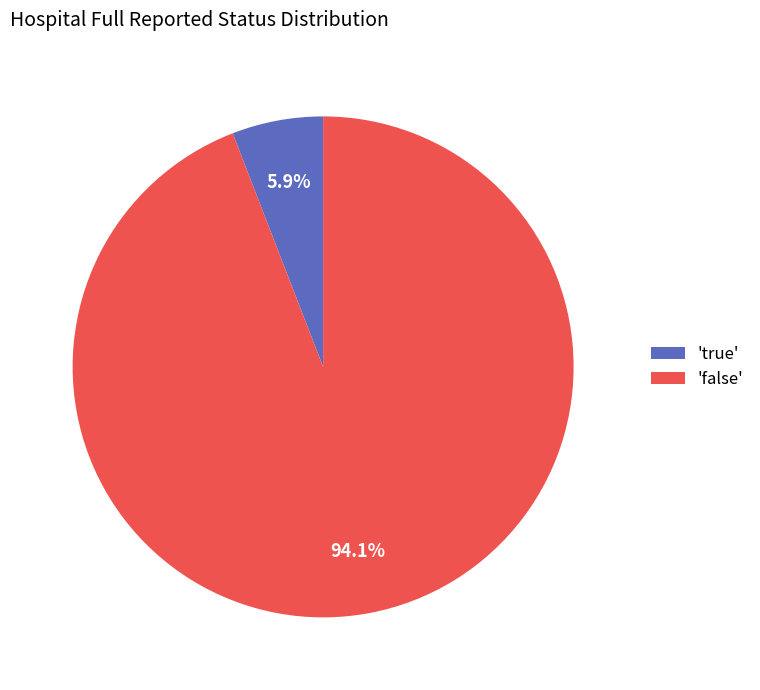

Is there a majority slice in this chart?

Yes